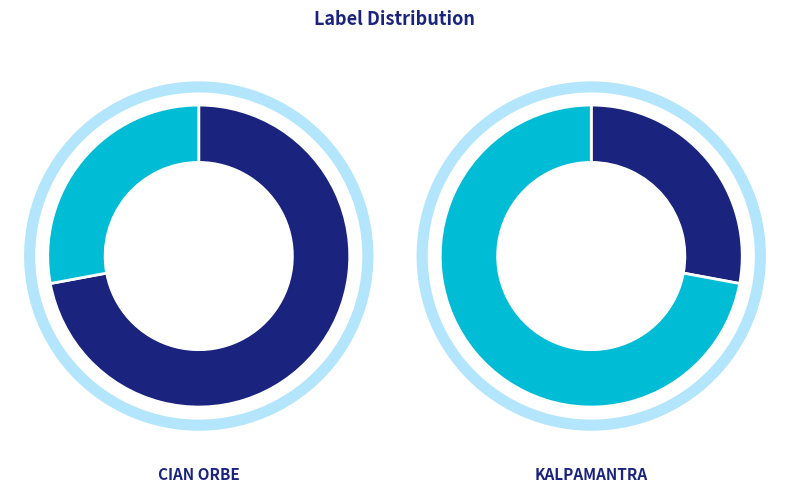

Which category has the biggest portion of the pie?

Cian Orbe